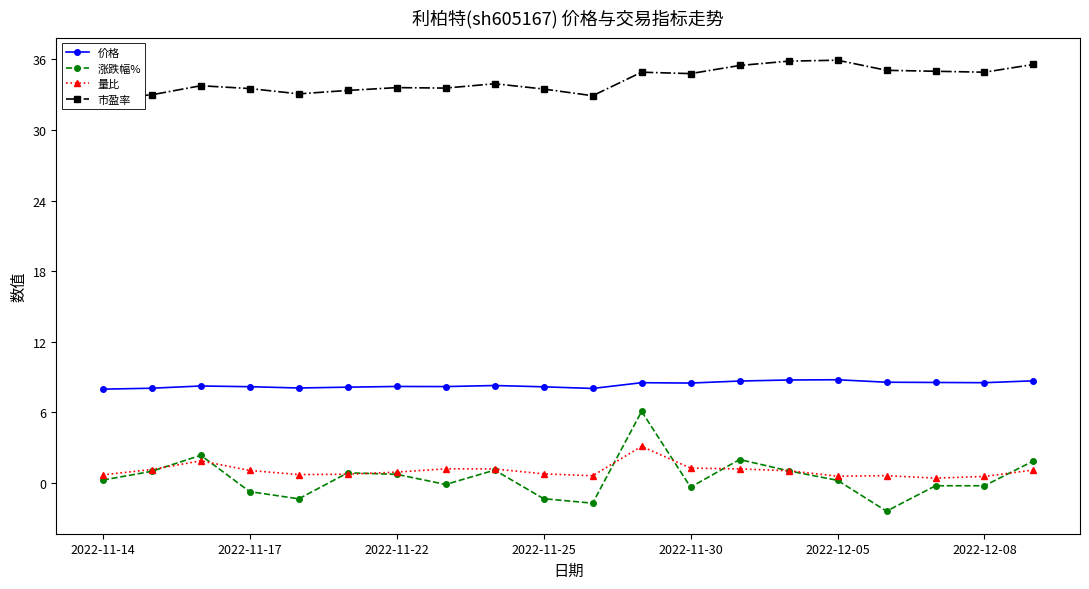

Is this an area chart (filled region under the line)?

No